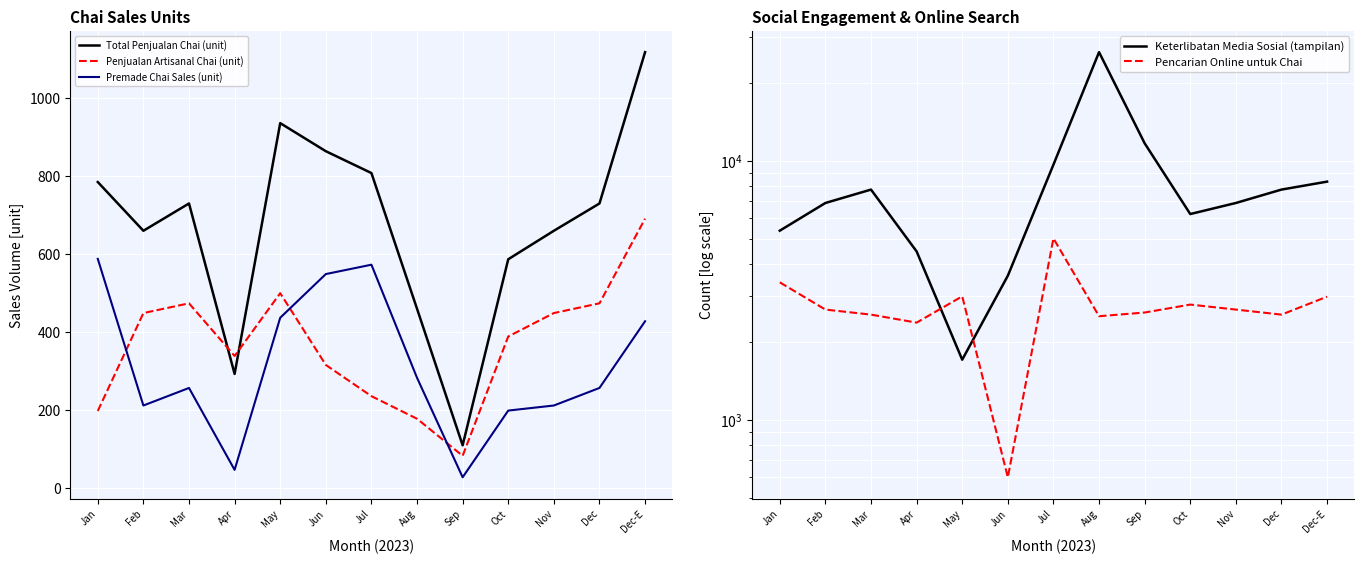

What value does the Total Penjualan Chai (unit) series have at Sep, to the nearest 50?

100